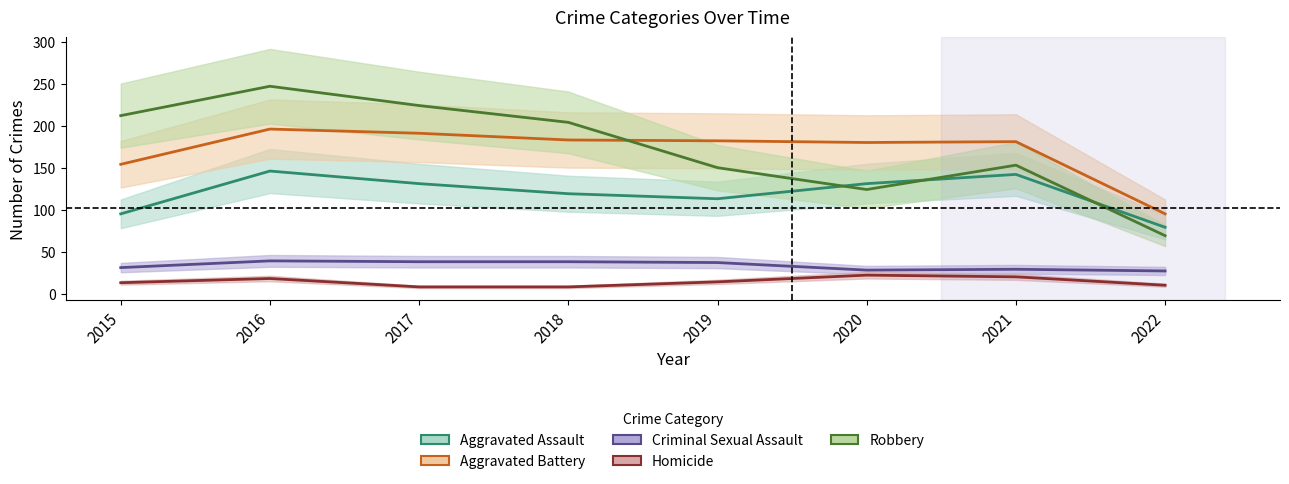

Between 2016 and 2020, which is larger?

2016